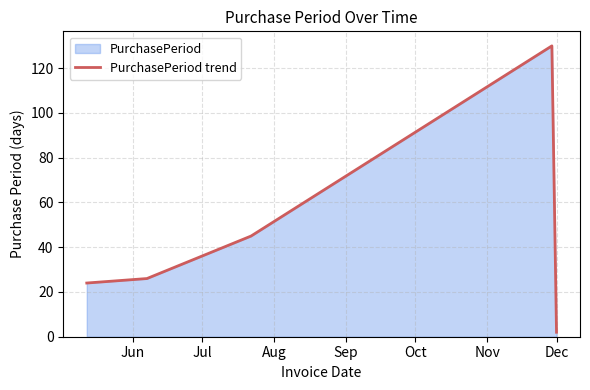

How many distinct data groups are displayed?

1